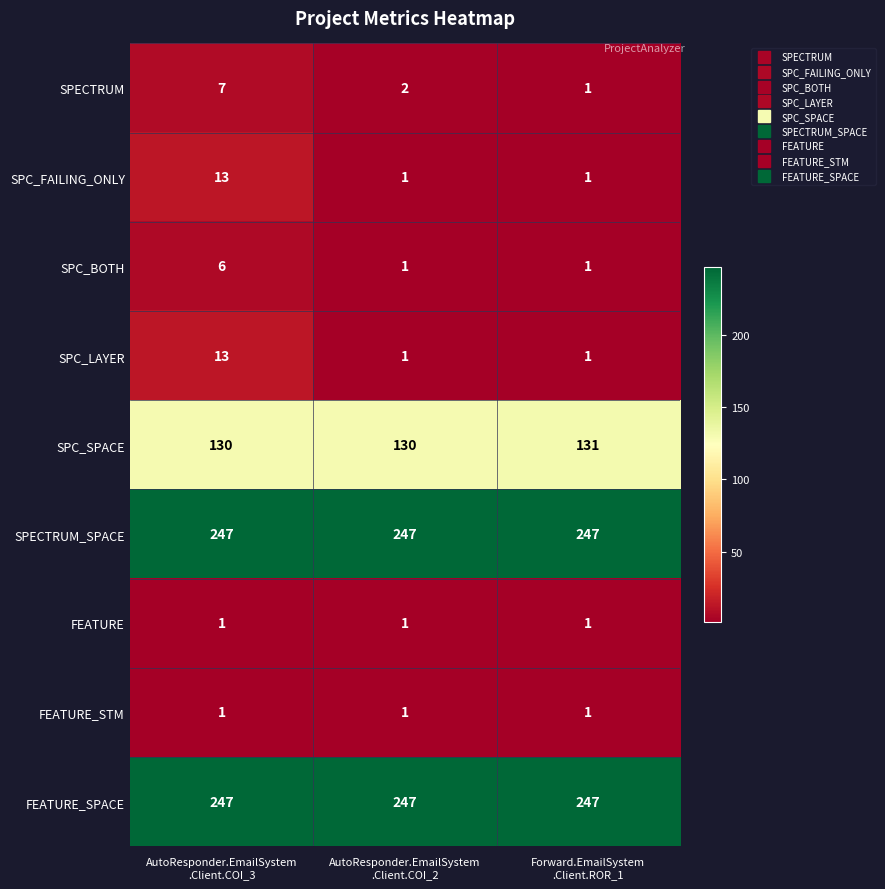

At how many categories does at least one series exceed 222?

3